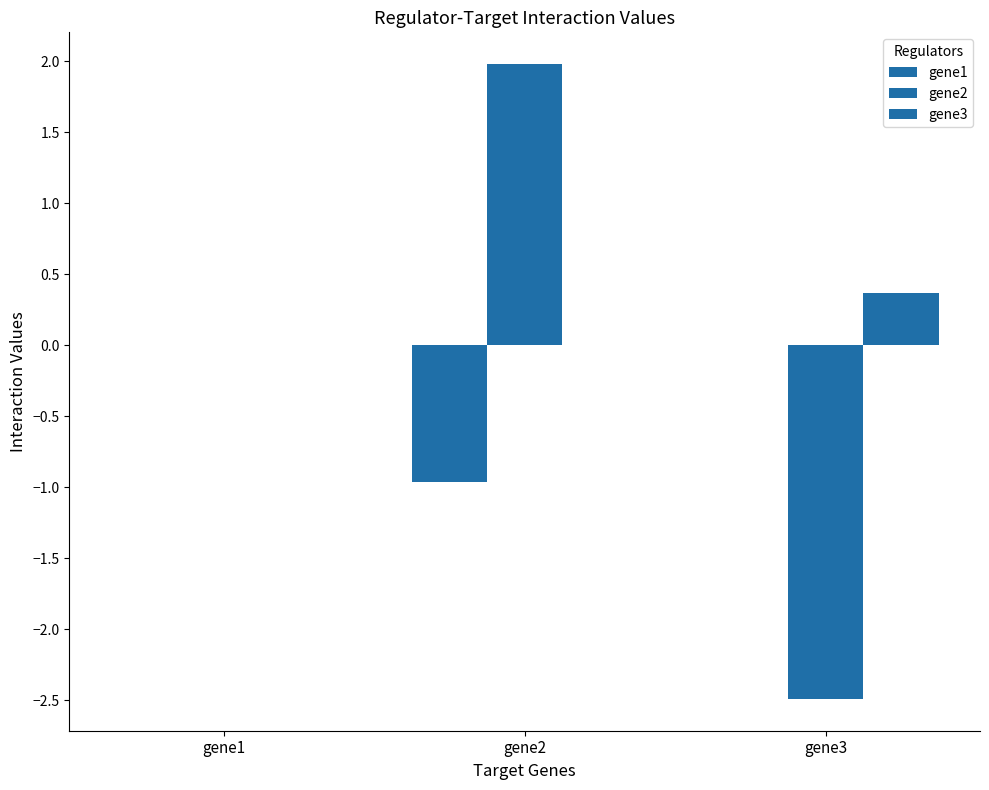

At which label does gene2 reach its minimum?

gene3